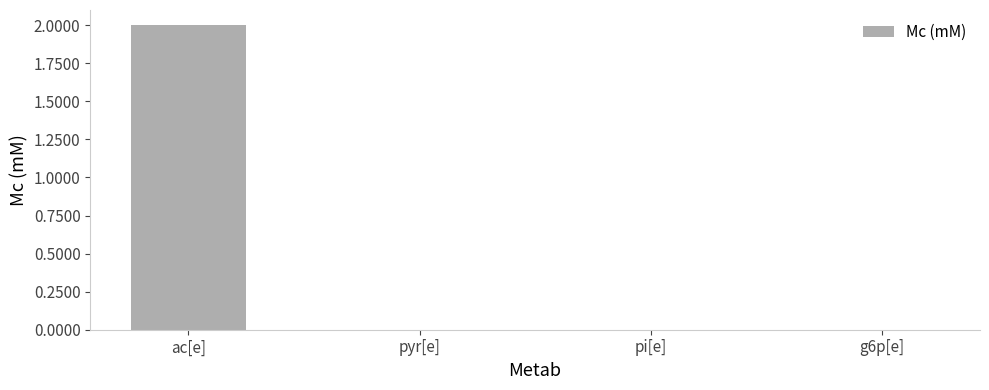

What is the sum of all values?

2.0